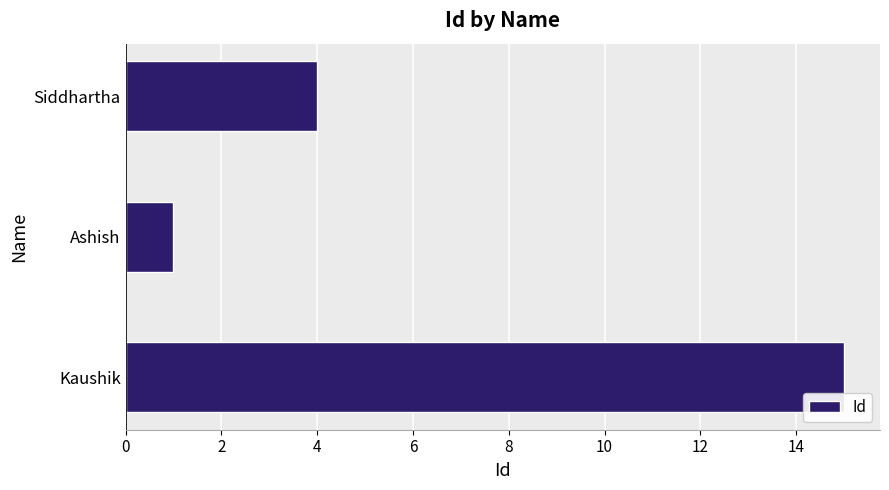

Rank the categories by value from highest to lowest.

Kaushik, Siddhartha, Ashish